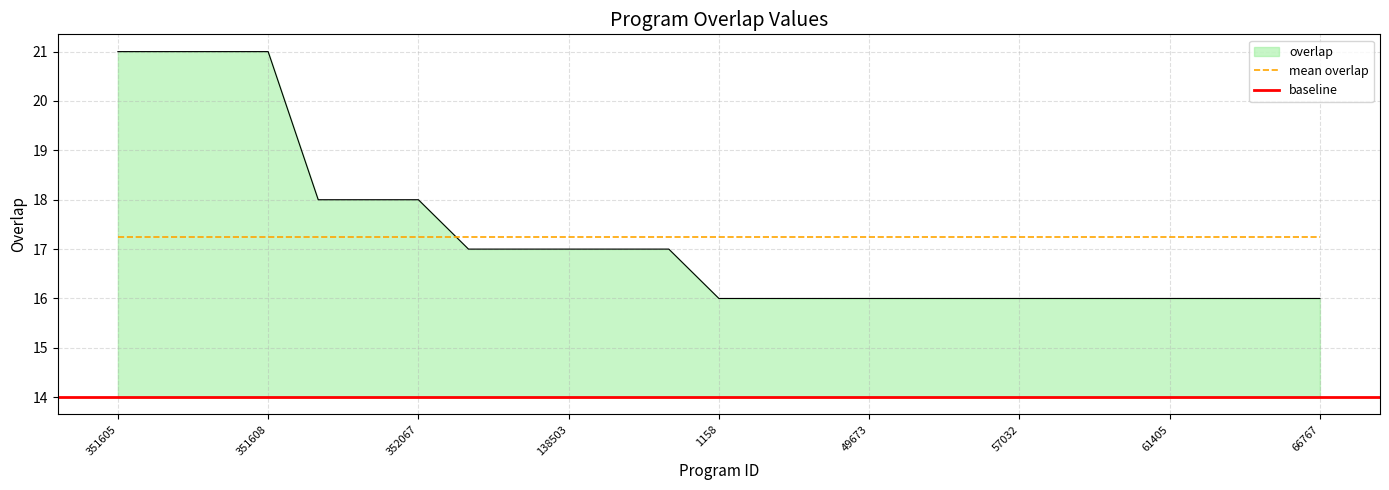

What is the label of the 14th point from the right?

350109